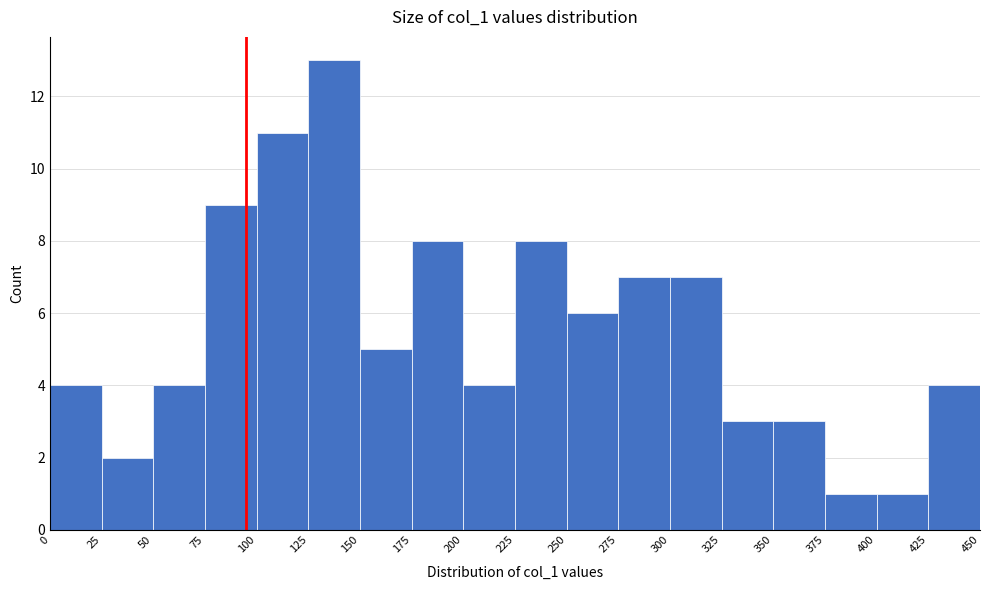

Which range on the x-axis has the tallest bar?

125 to 150